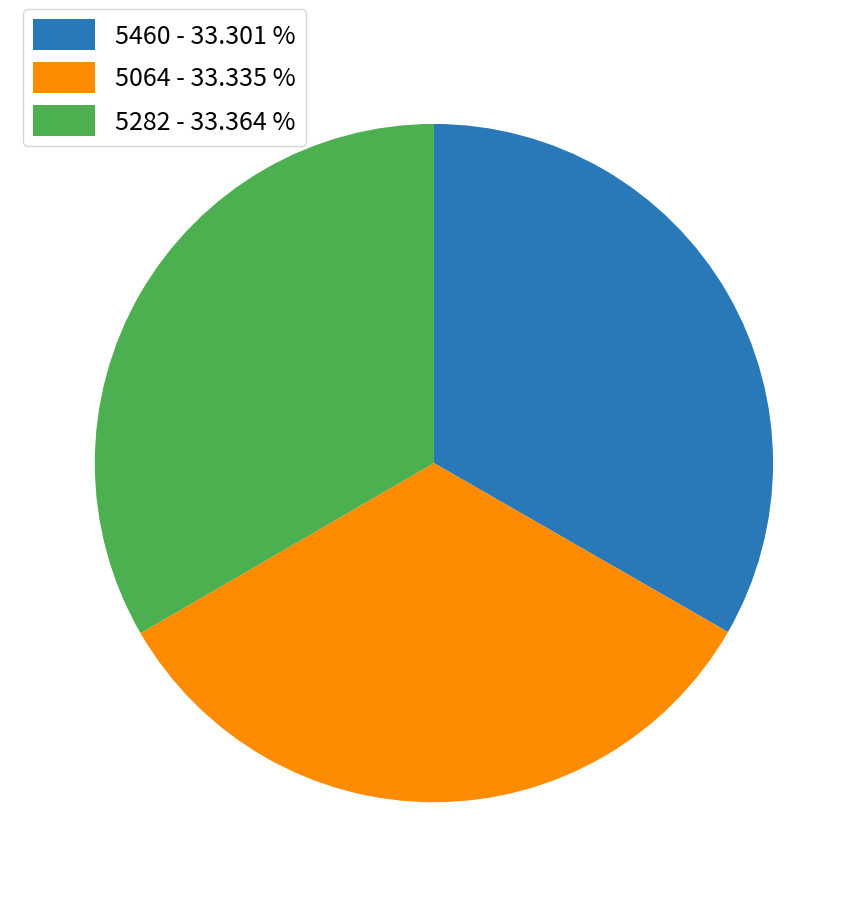

Do 5282 - 33.364 % and 5460 - 33.301 % together represent more than half of the pie?

Yes